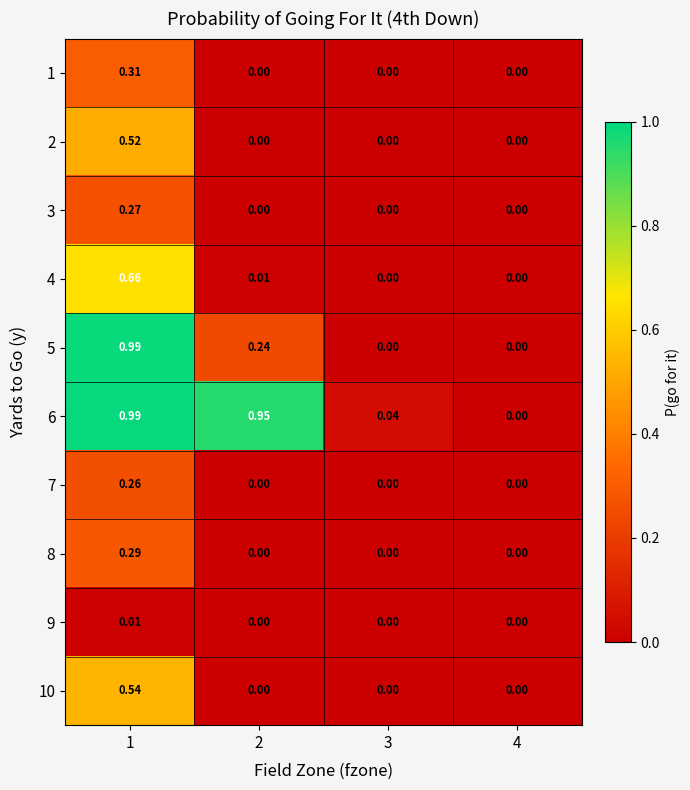

Is the value of 5 at 1 greater than the value of 1 at 1?

Yes